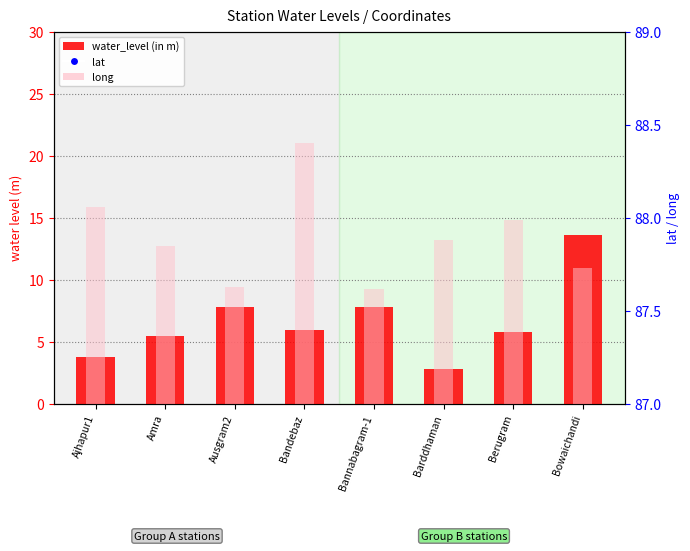

Which series has the largest total across all categories?

long